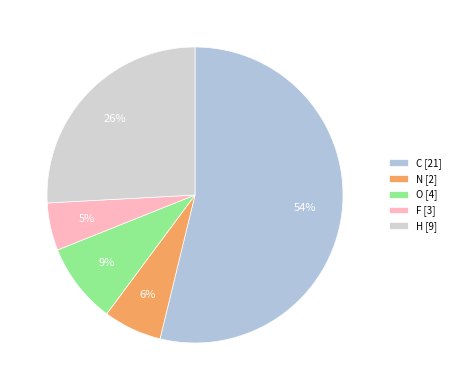

How many slices are in this pie chart?

5